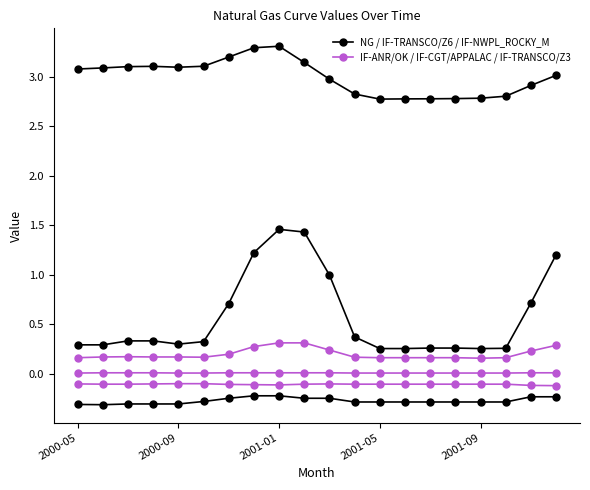

What is the minimum value shown in the chart?

-0.3